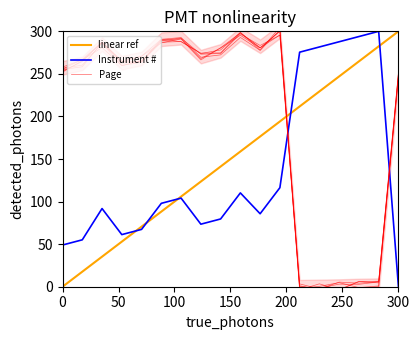

True or false: Instrument # has a value of 49.0 at 0.

True